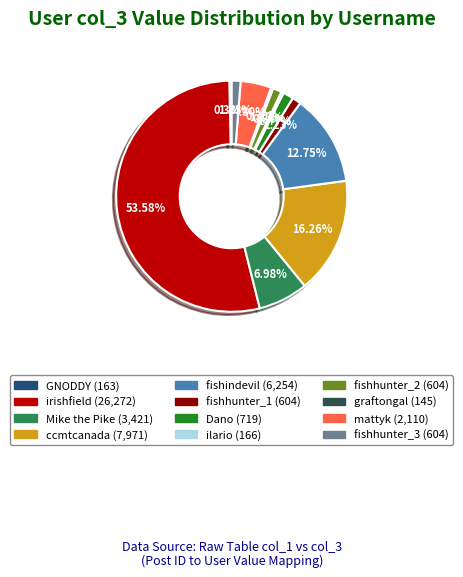

To the nearest percent, what portion does mattyk represent?

4%